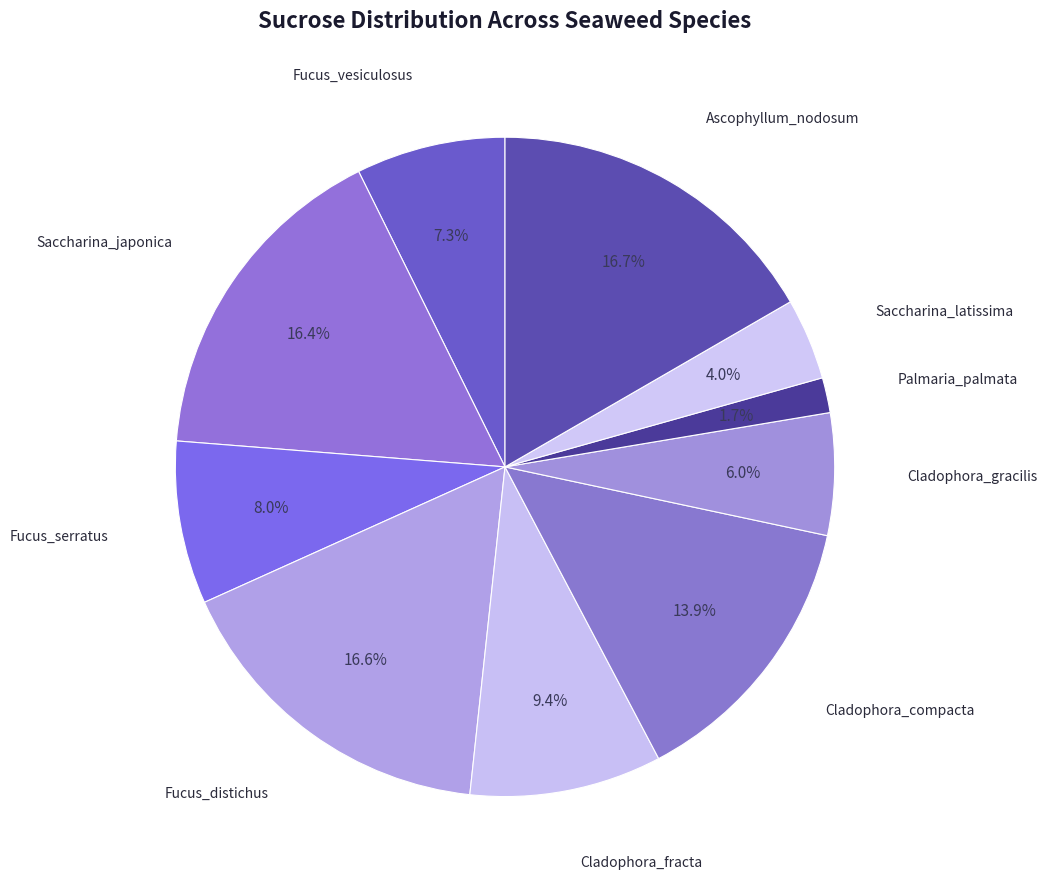

How many slices are in this pie chart?

10